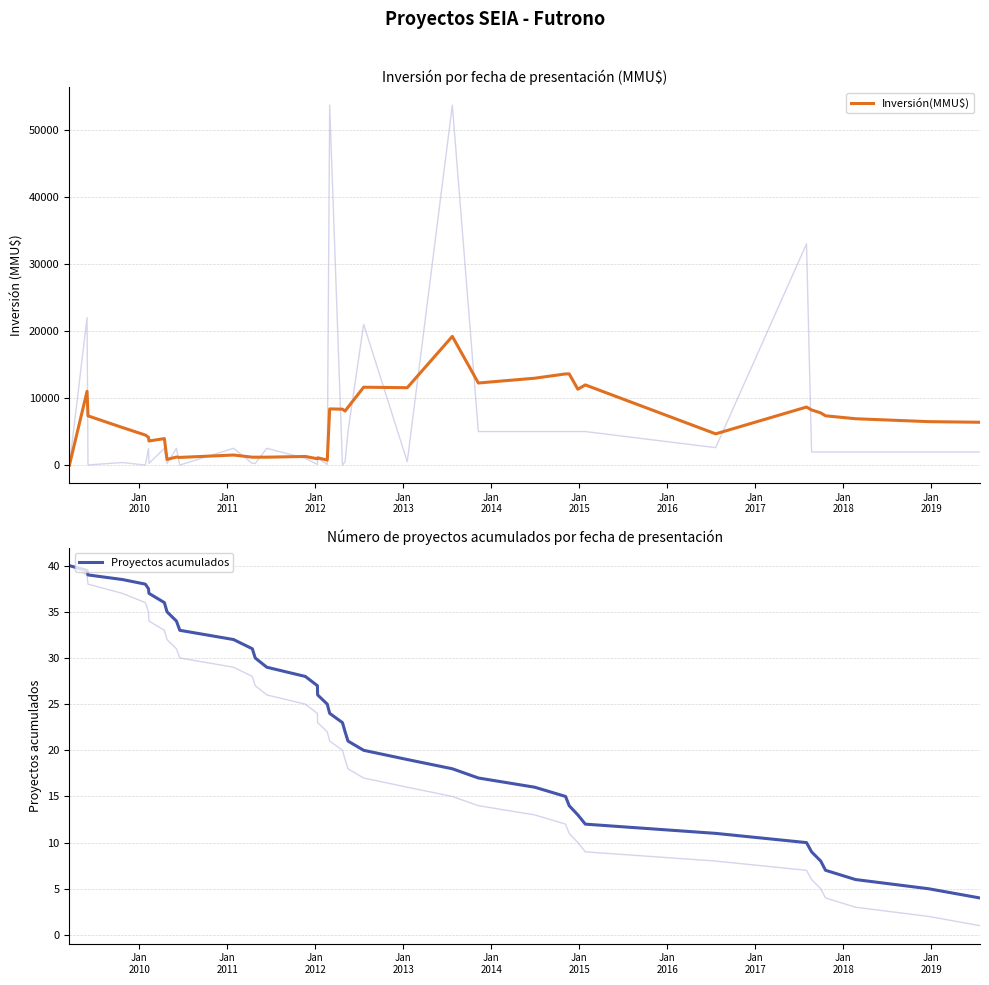

How many values in the Proyectos acumulados series exceed 24?

19